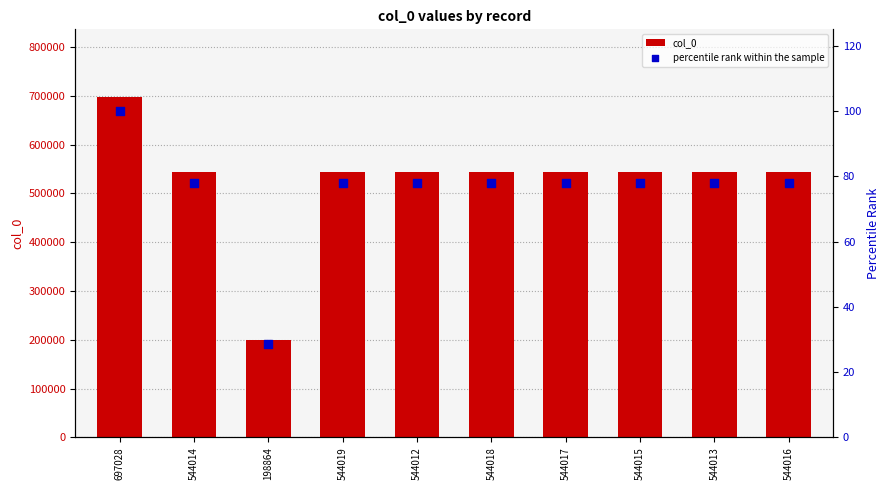

What are all the series names shown in the legend?

col_0, percentile rank within the sample